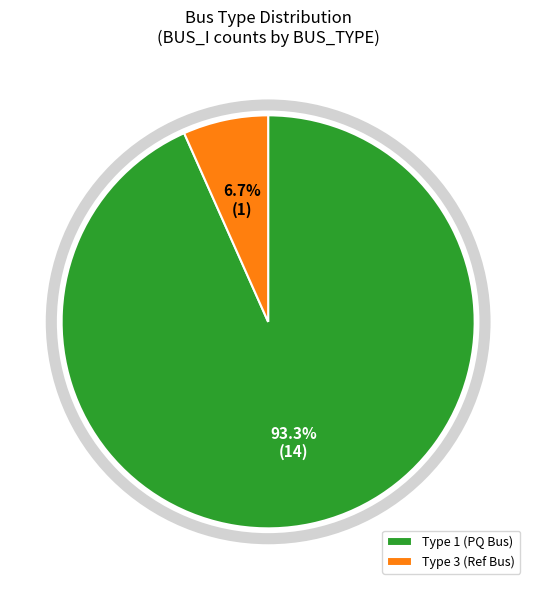

Combined, what portion of the pie is Type 3 (Ref Bus) and Type 1 (PQ Bus)?

100.0%